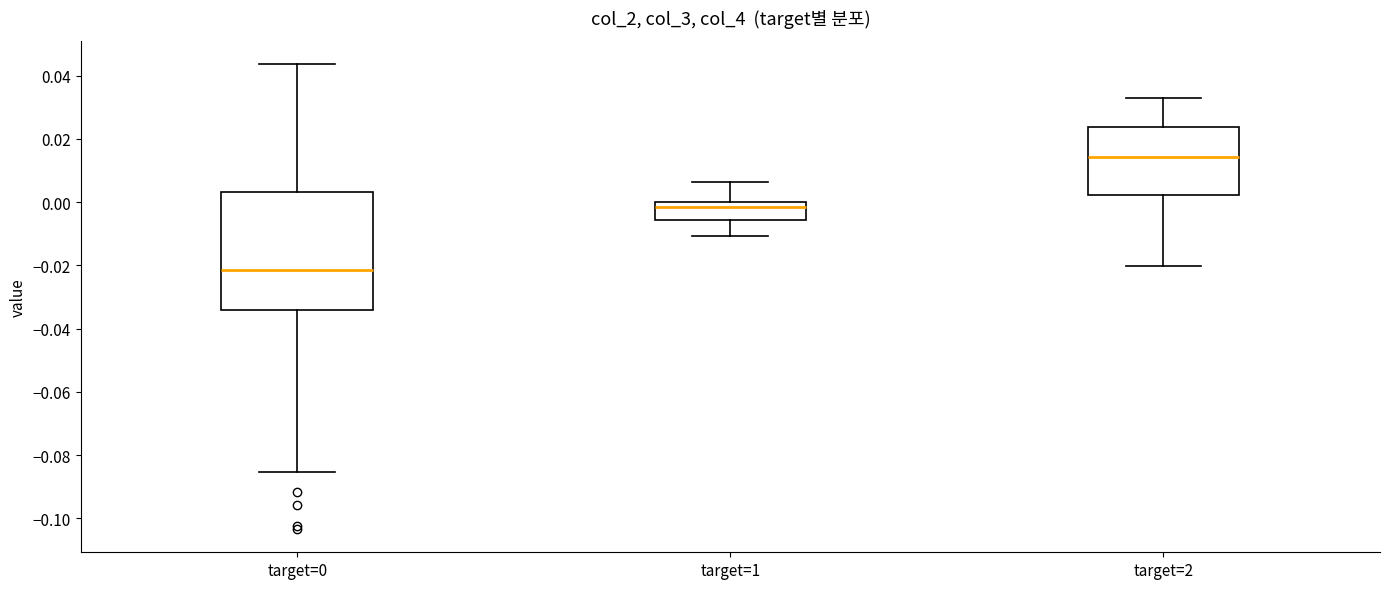

Reading left to right, read every box against the y-axis: the position of its median line, the range the box covers, and the ends of its whiskers. The values are not printed on the chart, so give them approximately, as read against the axis.

target=0: median -0.022, box -0.034 to 0.004, whiskers -0.086 to 0.044
target=1: median -0.002, box -0.006 to 0.000, whiskers -0.010 to 0.006
target=2: median 0.014, box 0.002 to 0.024, whiskers -0.020 to 0.034